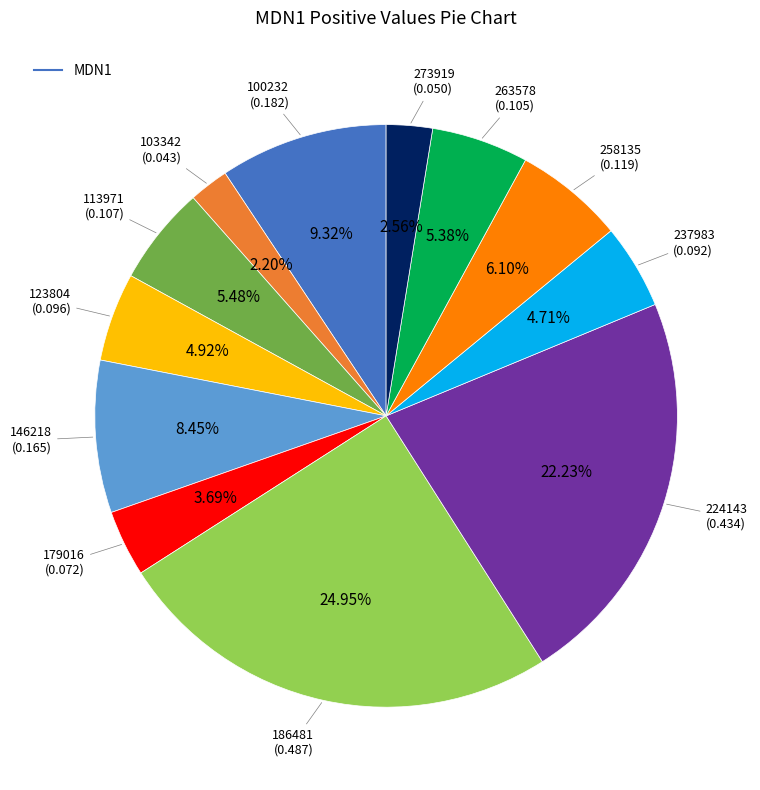

Does any single category account for the majority?

No